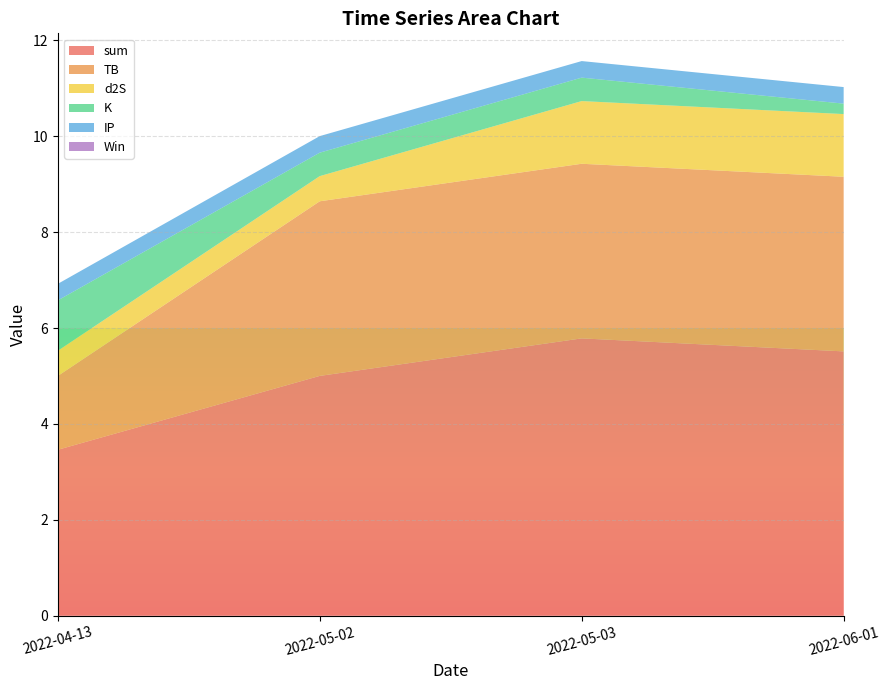

Reading right to left, transcribe all the data shown in this chart.

sum: 5.5	5.8	5.0	3.5
TB: 3.6	3.6	3.6	1.5
d2S: 1.3	1.3	0.5	0.5
K: 0.2	0.5	0.5	1.1
IP: 0.3	0.3	0.3	0.3
Win: 0.0	0.0	0.0	0.0